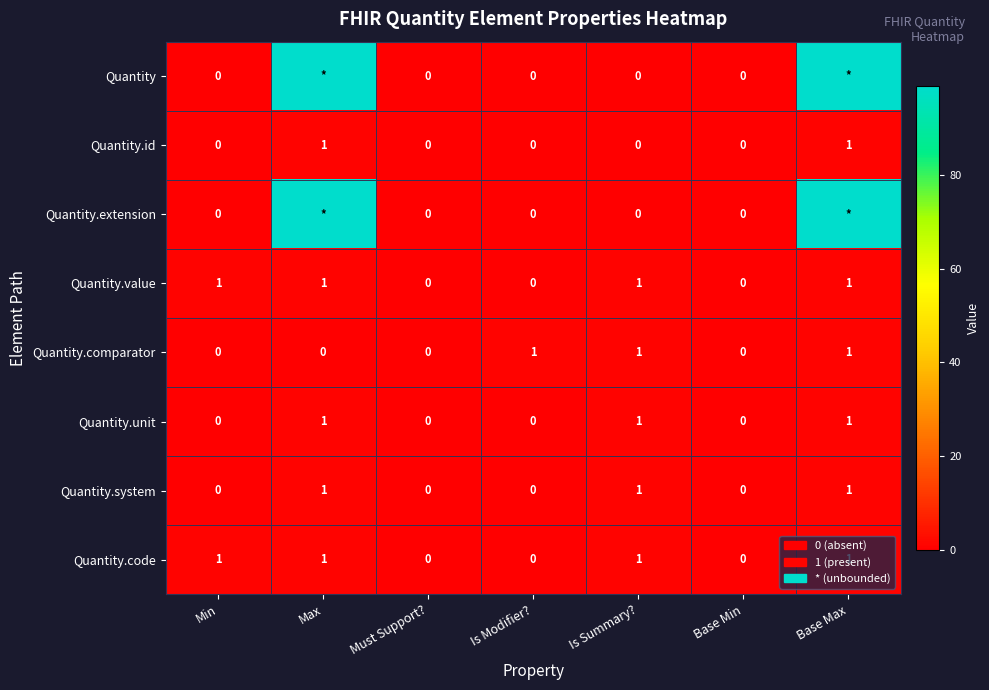

How many values in the Quantity.comparator series exceed 0?

3